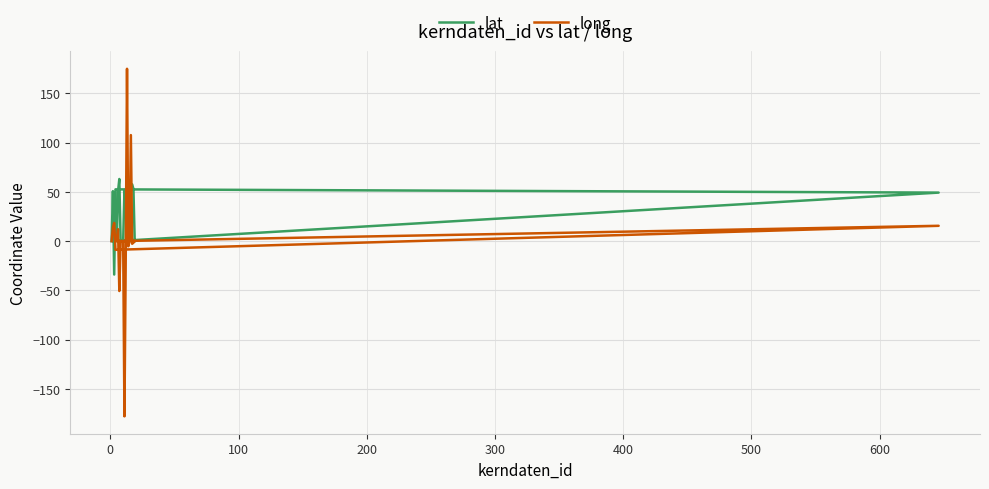

At how many categories does at least one series exceed 144?

1